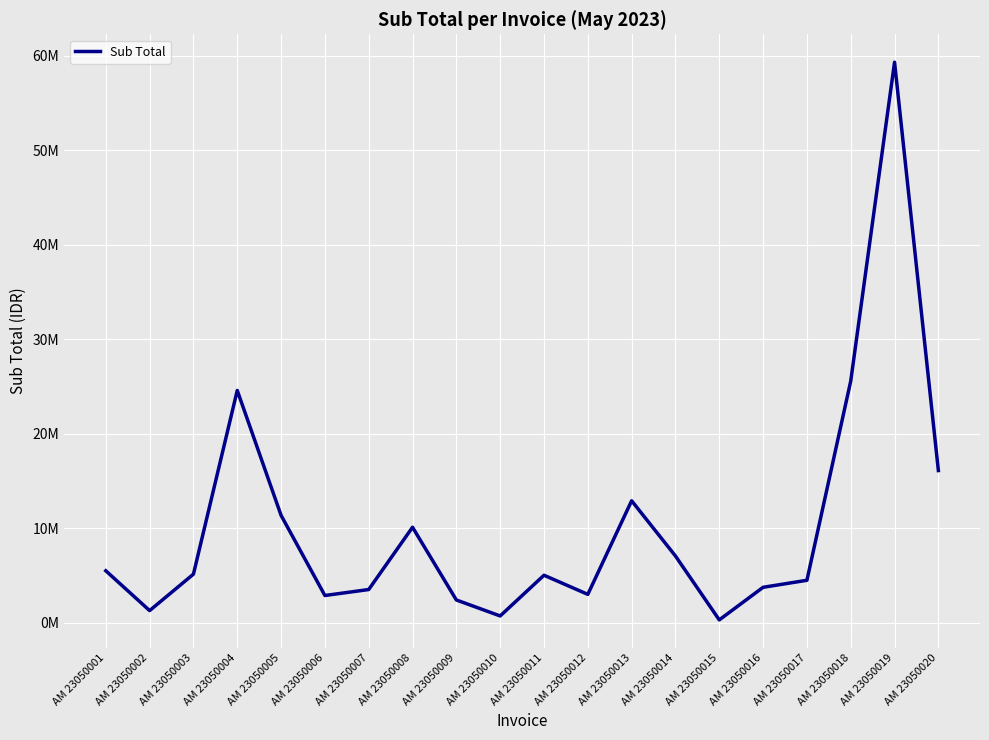

At which label does the data first exceed 5124600?

AM 23050001